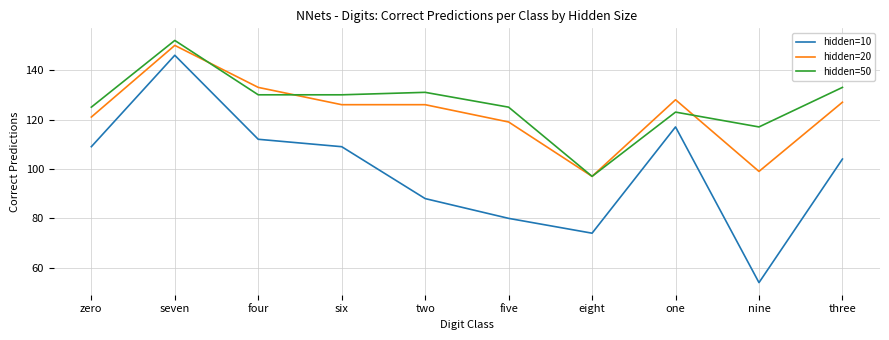

Between six and nine, which series saw the biggest shift?

hidden=10